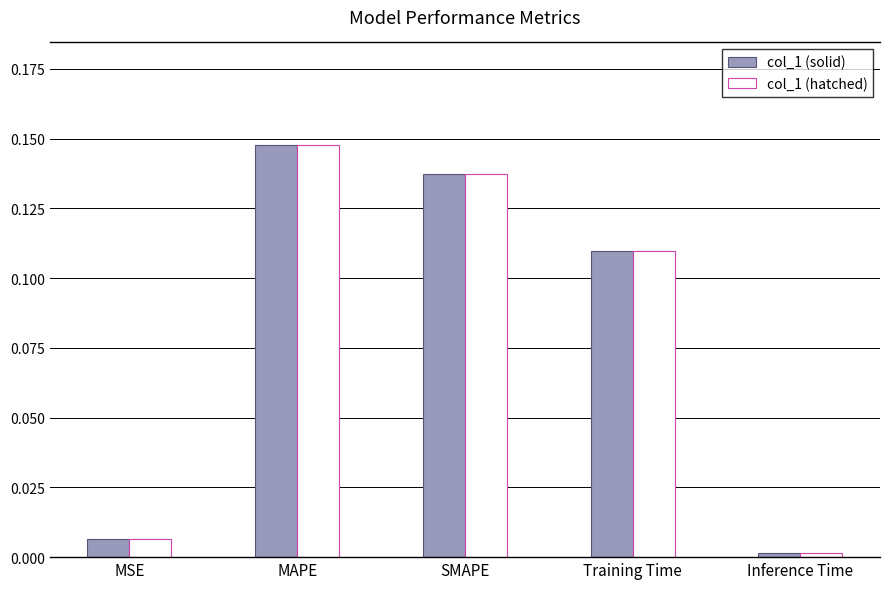

What is the sum of all col_1 (solid) values?

0.4